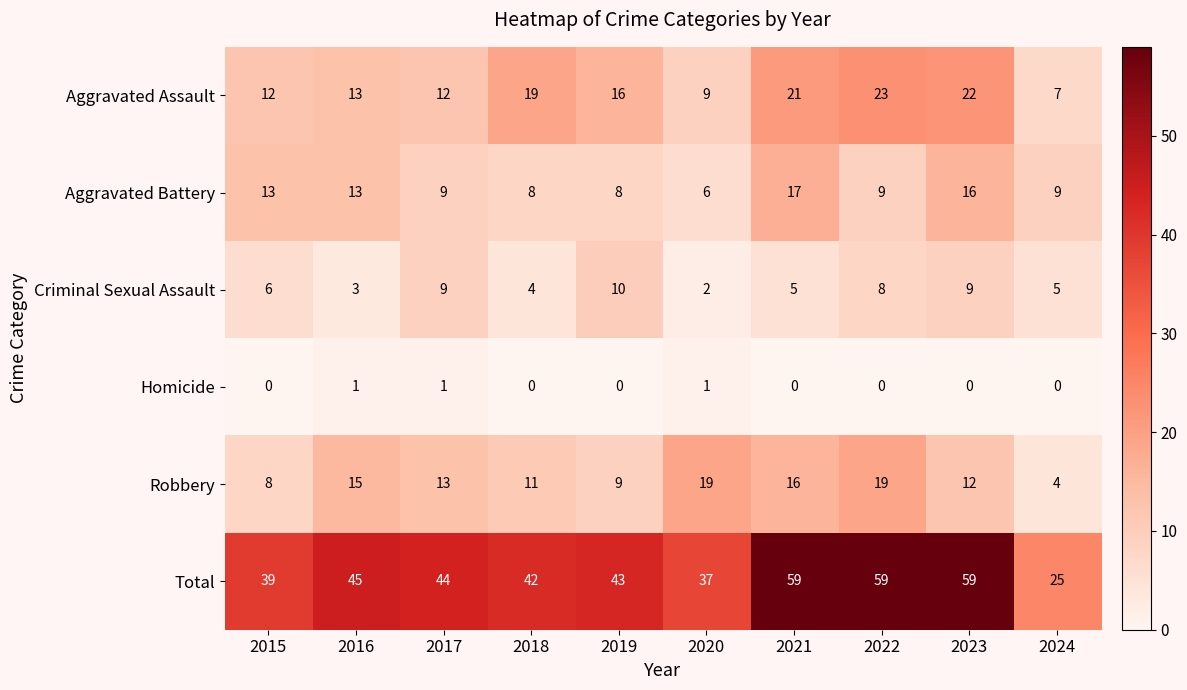

Where is Aggravated Assault nearest to the value 15?

2019